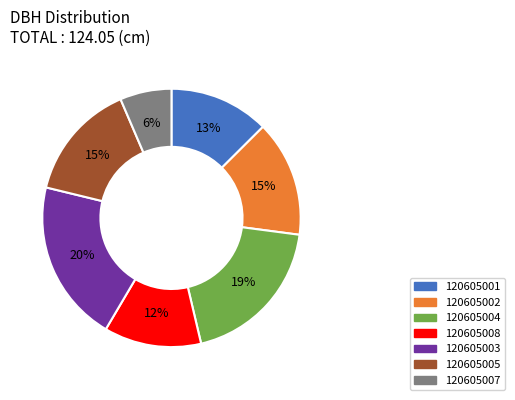

Is there a majority slice in this chart?

No